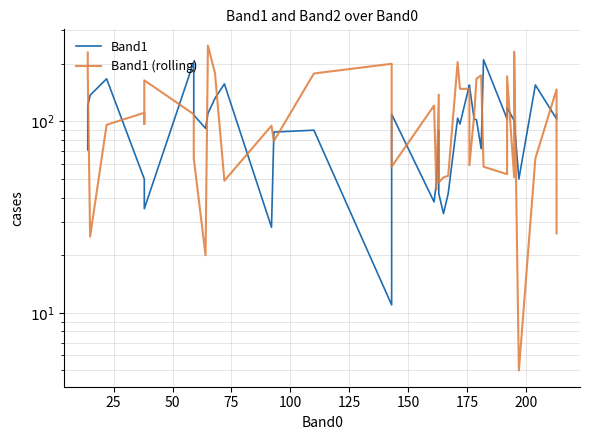

List the series in order of their peak value, lowest first.

Band1, Band1 (rolling)